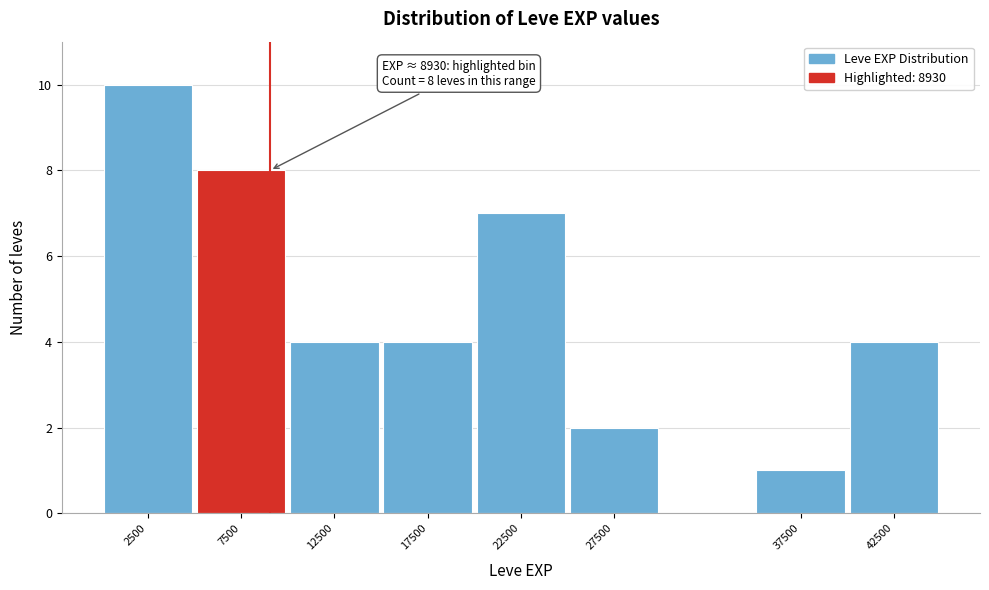

Which range on the x-axis has the tallest bar?

0 to 5000